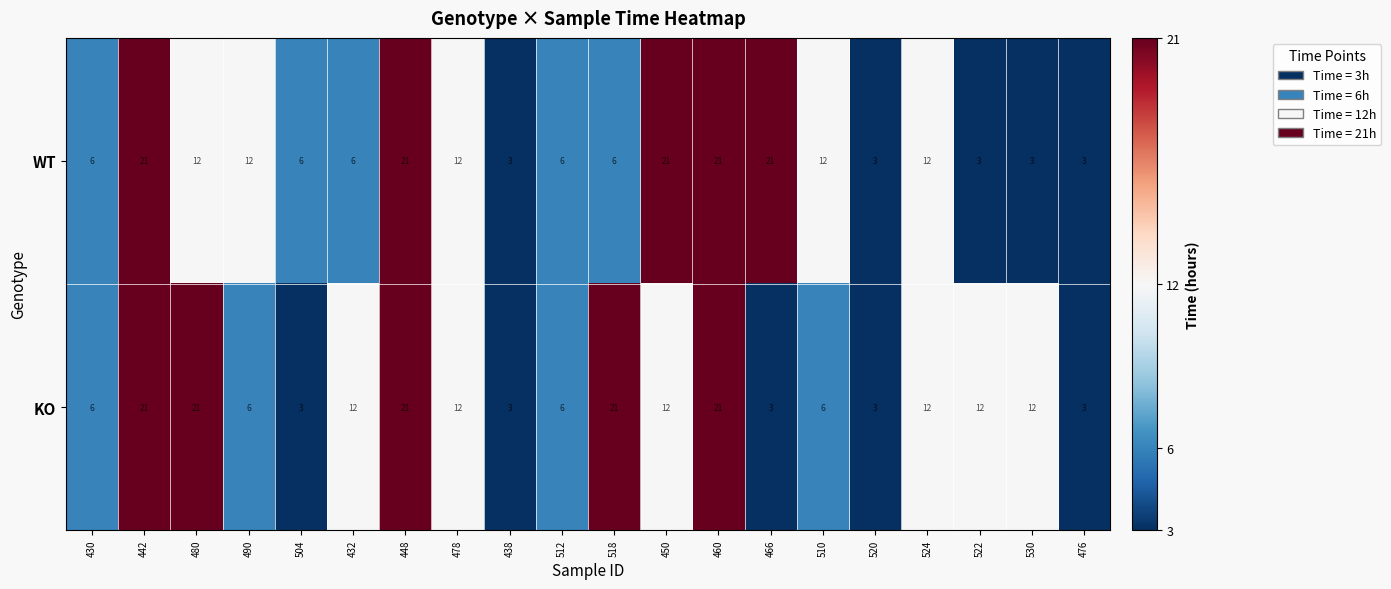

Is it true that KO equals 21 at 518?

True